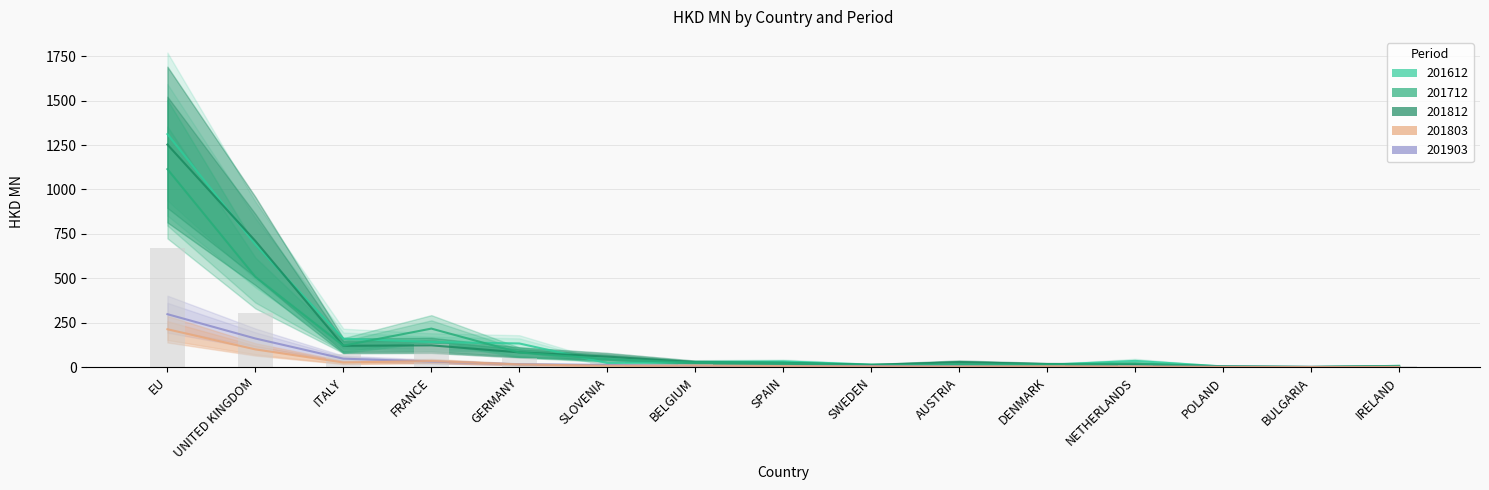

How many groups of bars are there?

15